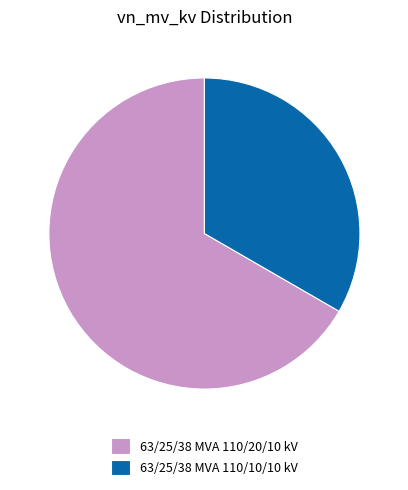

Which has a higher value, 63/25/38 MVA 110/20/10 kV or 63/25/38 MVA 110/10/10 kV?

63/25/38 MVA 110/20/10 kV